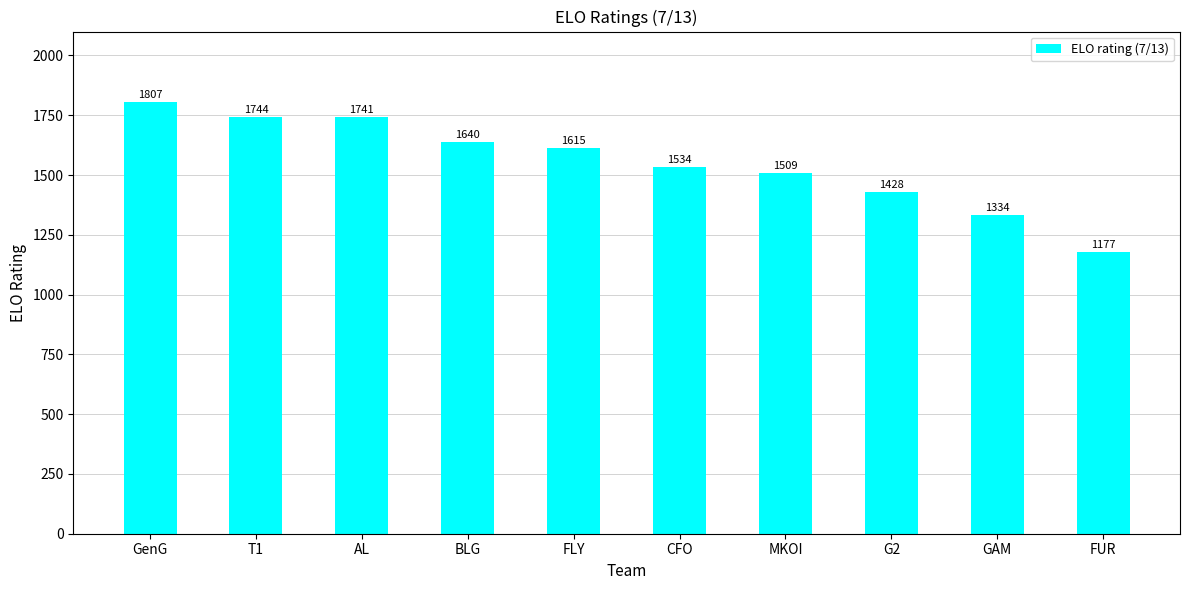

Reading right to left, transcribe all the data shown in this chart.

1177	1334	1428	1509	1534	1615	1640	1741	1744	1807